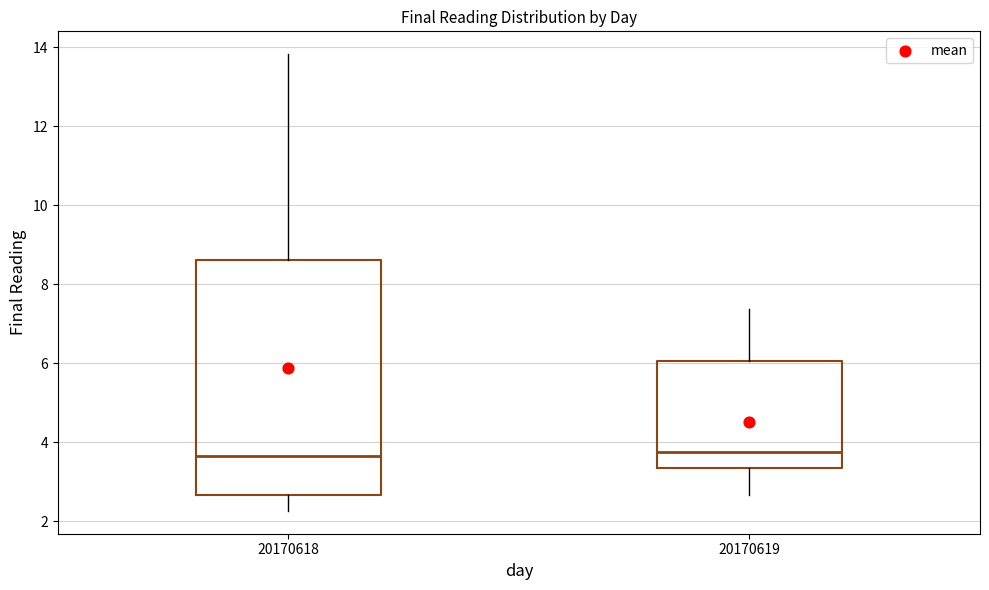

Reading left to right, transcribe this box plot: for each box, give where its median line is, the range the box spans, and where its two whiskers end, as read against the y-axis. The values are not printed on the chart, so give them approximately, as read against the axis.

20170618: median 3.6, box 2.6 to 8.6, whiskers 2.2 to 13.8
20170619: median 3.8, box 3.4 to 6.0, whiskers 2.6 to 7.4